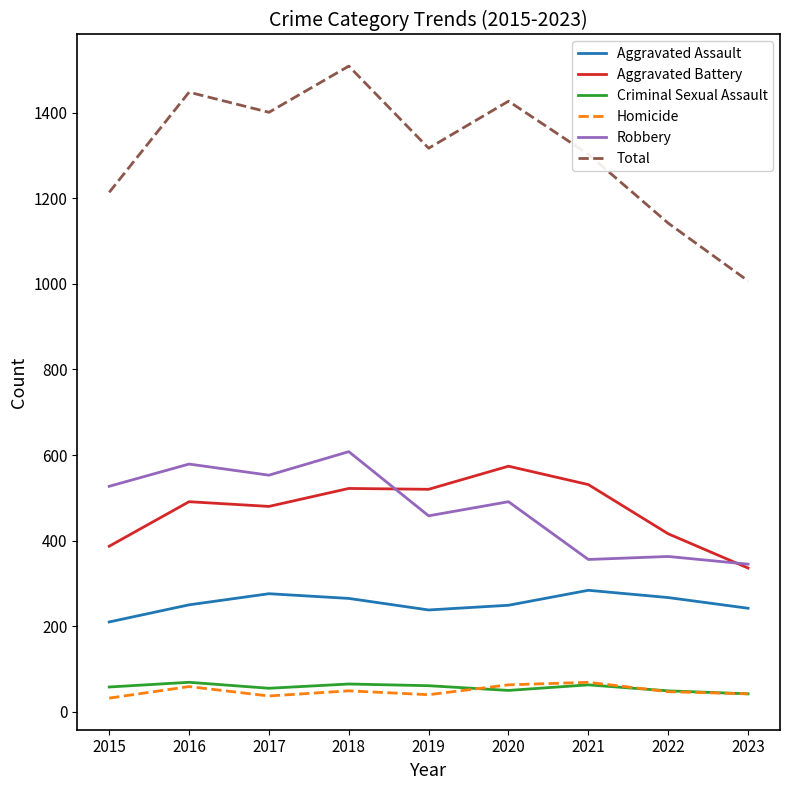

What is the greatest value displayed?

1509